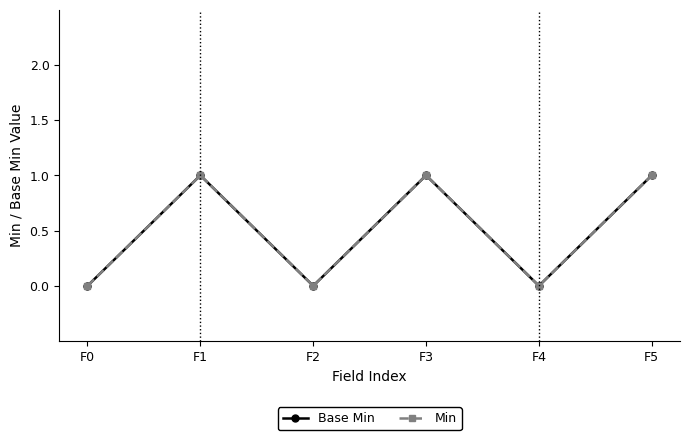

At which category is the sum across all series the highest?

F1